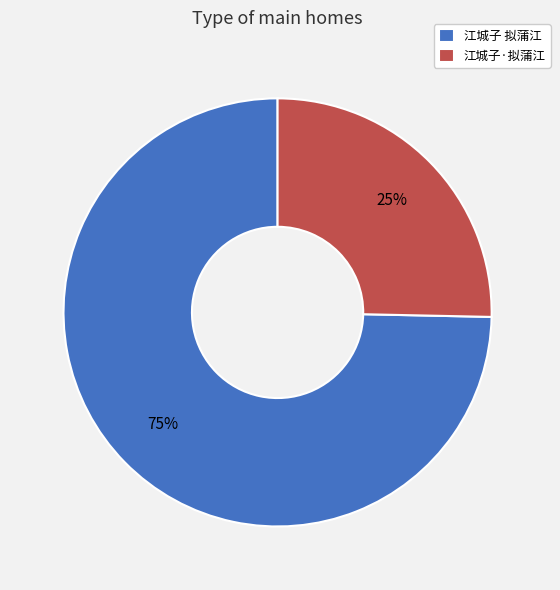

True or false: 江城子·拟蒲江 accounts for 34% of the total.

False